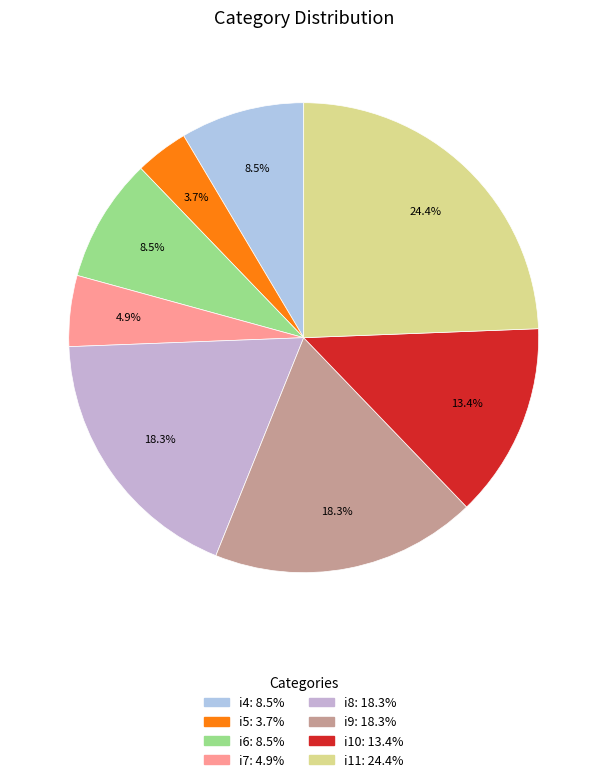

What percentage do i11 and i8 together represent?

42.7%